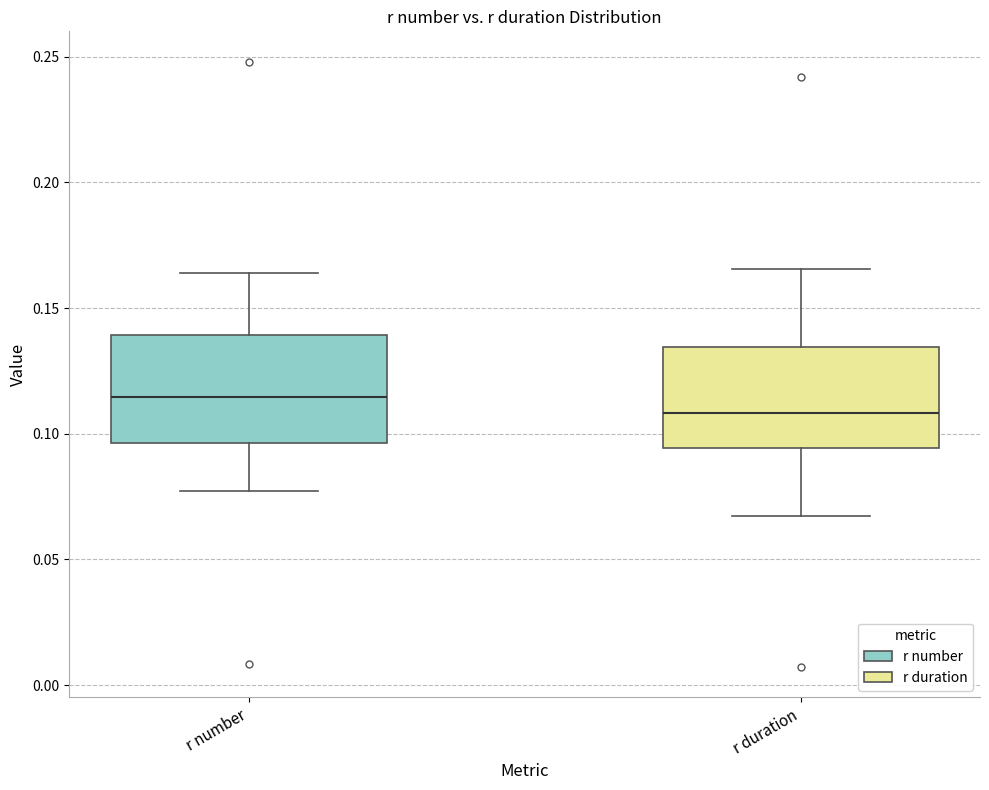

Where does the median line of the box for r duration sit on the y-axis? The values are not printed on the chart, so give them approximately, as read against the axis.

0.110